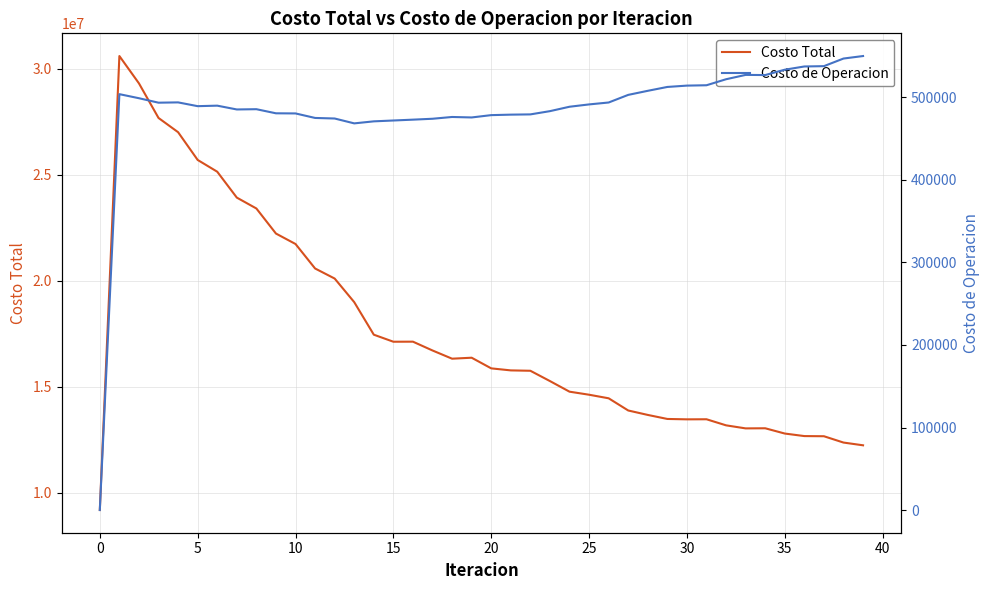

The Costo Total series shows 6192177.4 at 20. True or false?

False